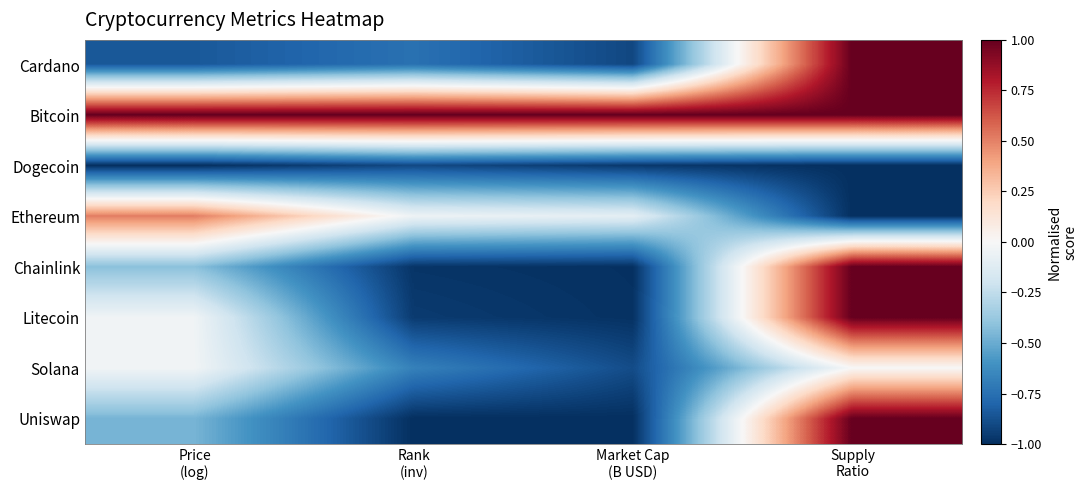

Rank the series at Price (log) from highest to lowest value.

Bitcoin, Ethereum, Solana, Litecoin, Chainlink, Uniswap, Cardano, Dogecoin